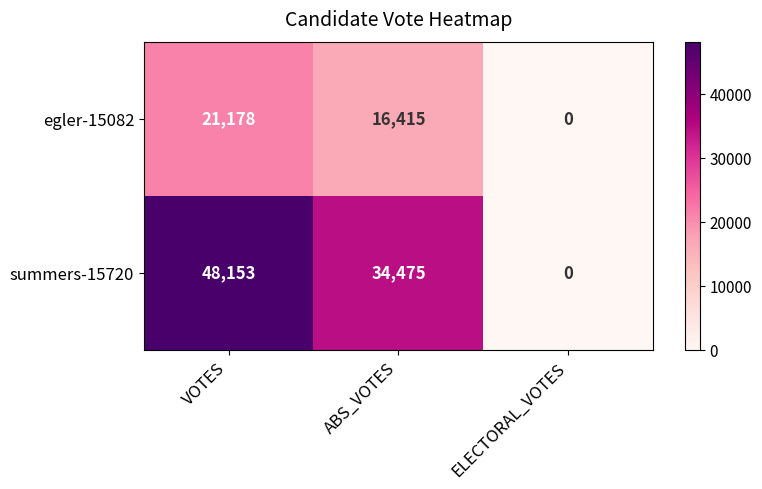

At how many categories does at least one series exceed 17394?

2